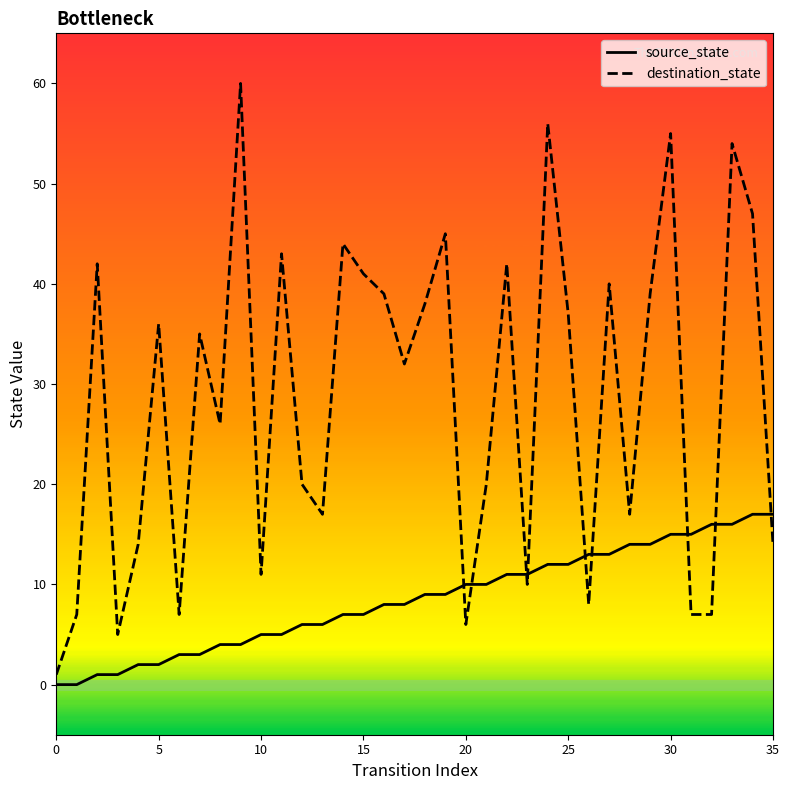

Which series has the largest total across all categories?

destination_state